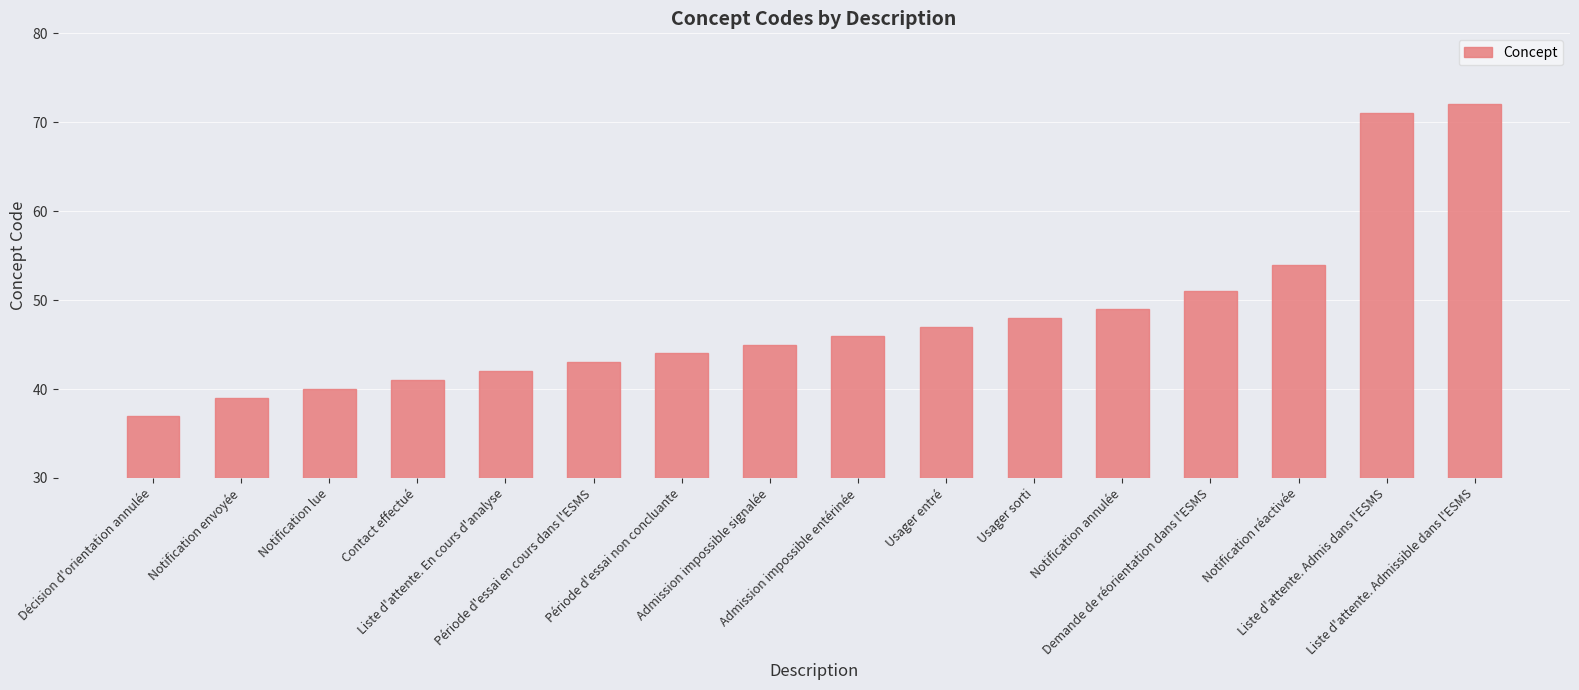

What is the value of the 15th bar from the left?

71